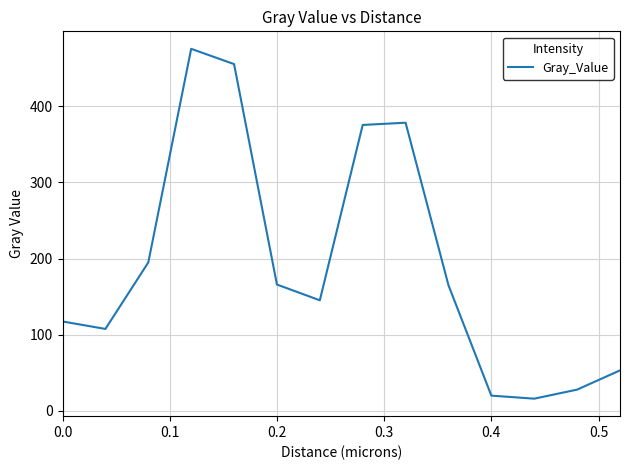

What is the smallest value displayed?

15.7